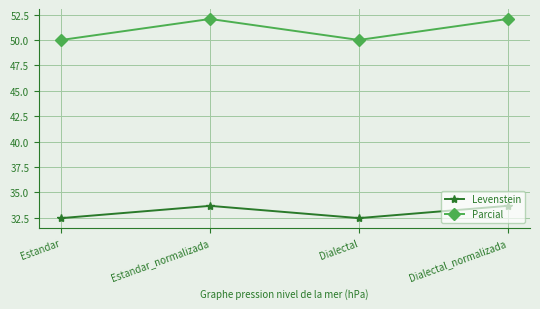

Reading right to left, transcribe all the data shown in this chart.

Levenstein: Dialectal_normalizada=33.7	Dialectal=32.5	Estandar_normalizada=33.7	Estandar=32.5
Parcial: Dialectal_normalizada=52.1	Dialectal=50.0	Estandar_normalizada=52.1	Estandar=50.0